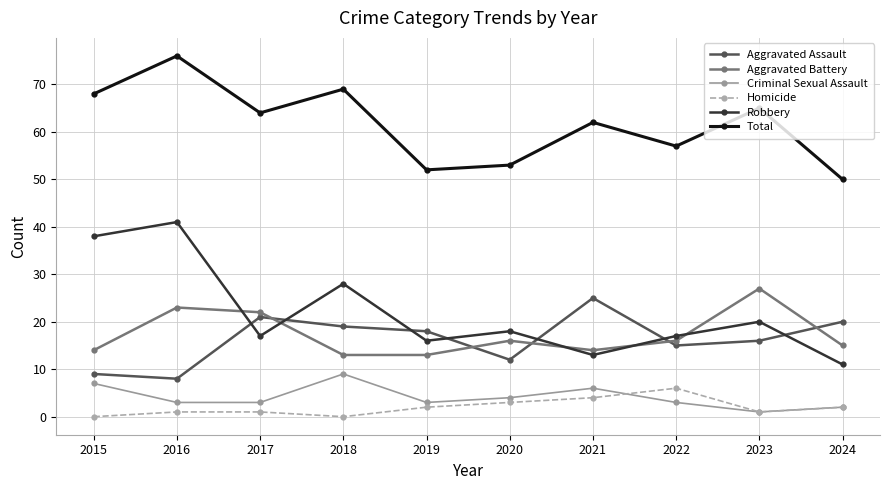

Is the value of Total at 2019 greater than the value of Aggravated Battery at 2018?

Yes